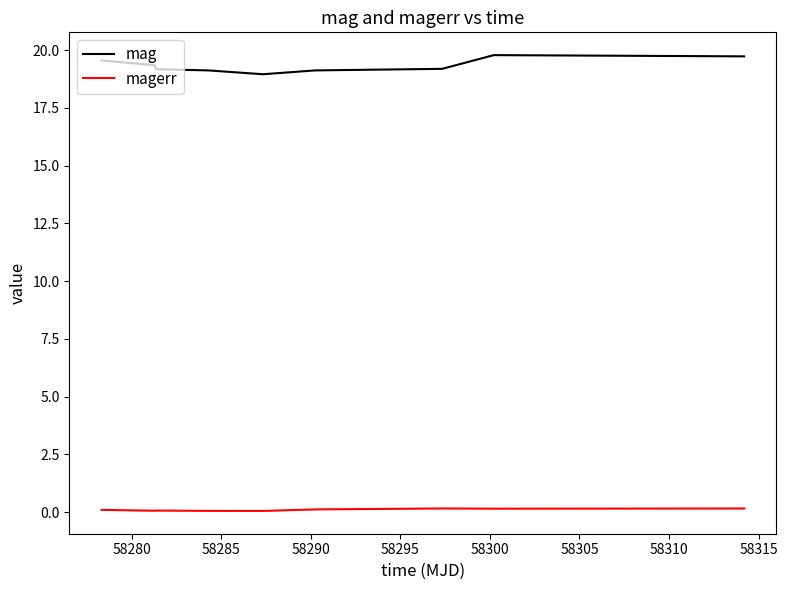

What is the greatest value displayed?

19.8